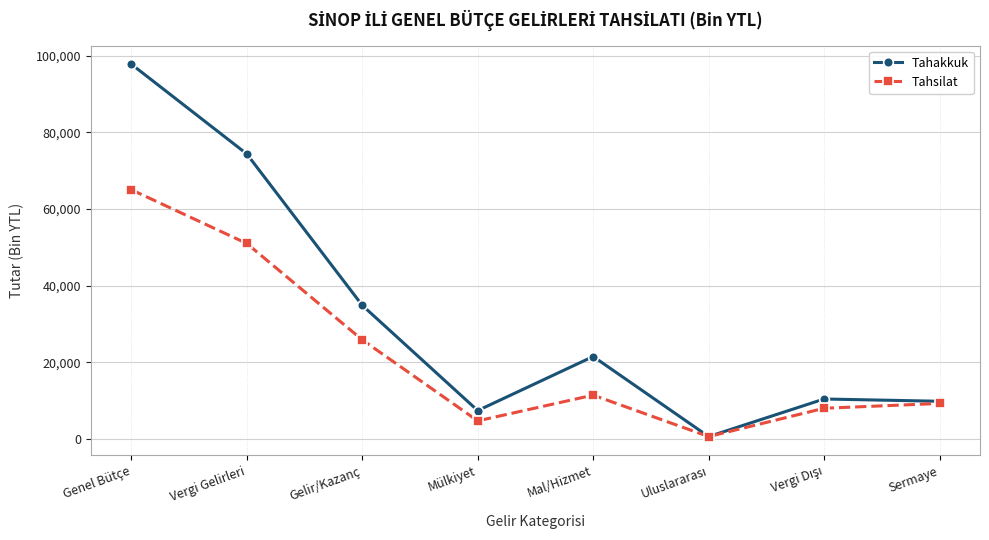

Where is Tahsilat nearest to the value 32847?

Gelir/Kazanç